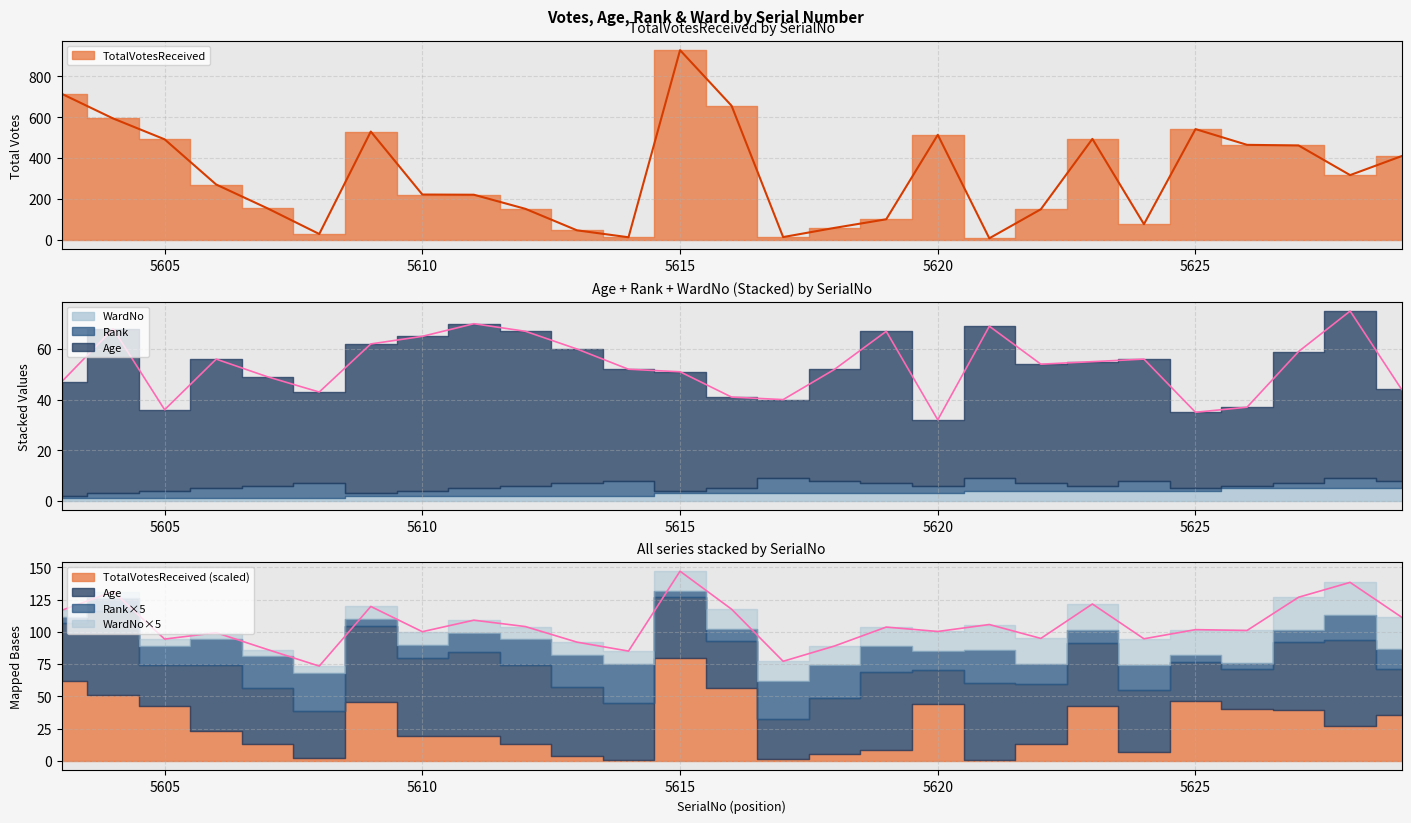

What is the average value of the TotalVotesReceived series?

320